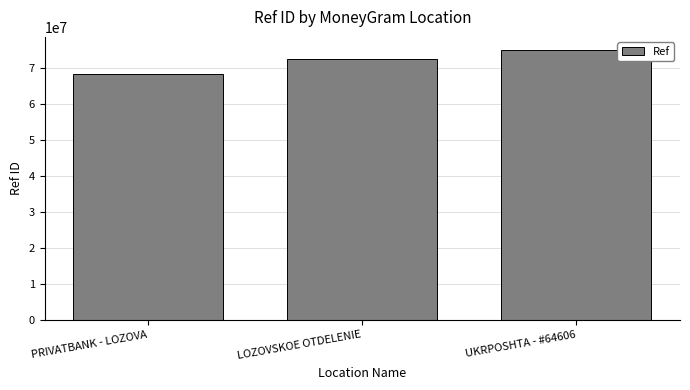

List the labels in order of value, largest first.

UKRPOSHTA - #64606, LOZOVSKOE OTDELENIE, PRIVATBANK - LOZOVA